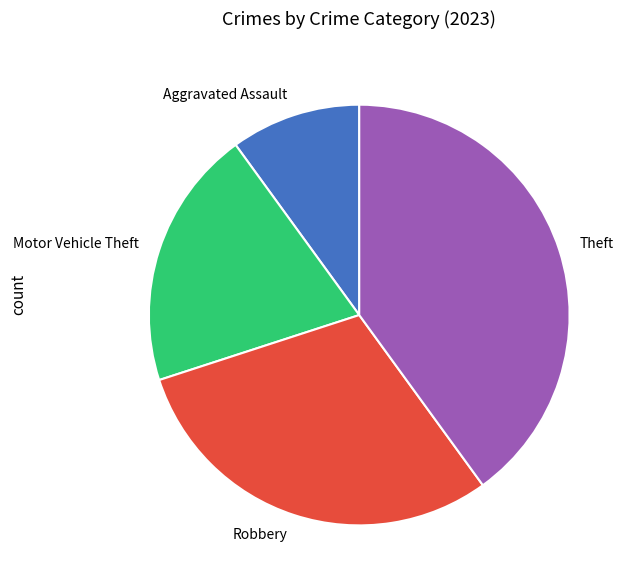

The Theft slice represents 40% of the pie. True or false?

True